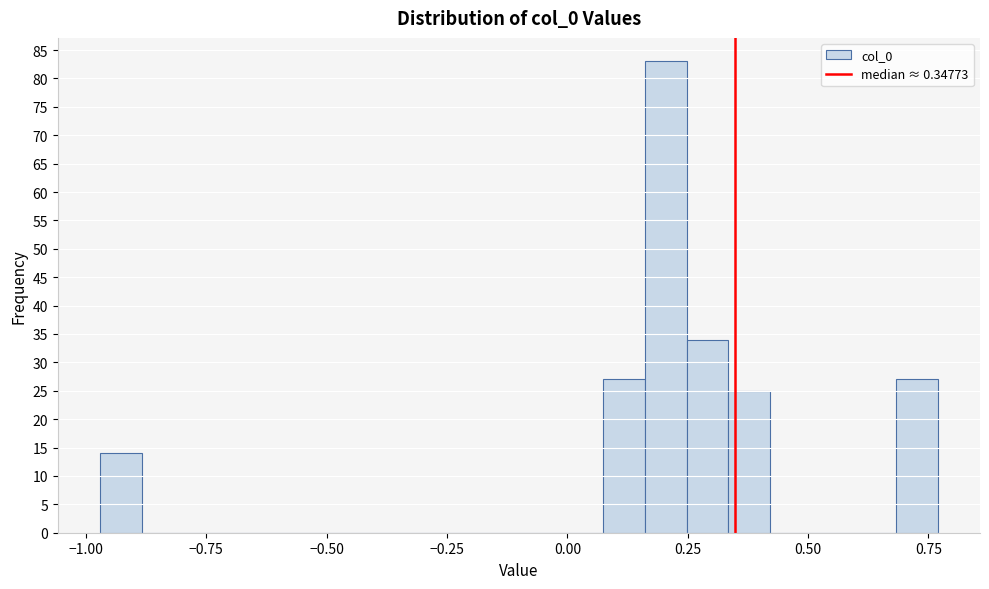

Read against the x-axis, roughly where is the centre of the tallest bar?

0.20